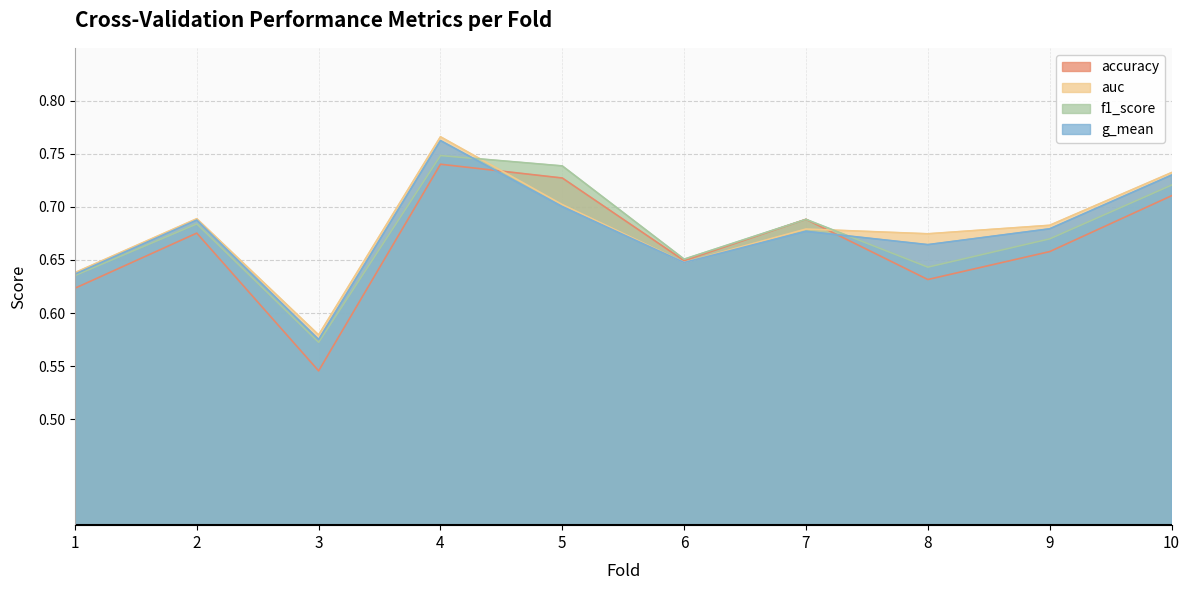

Which series has the widest spread of values?

accuracy